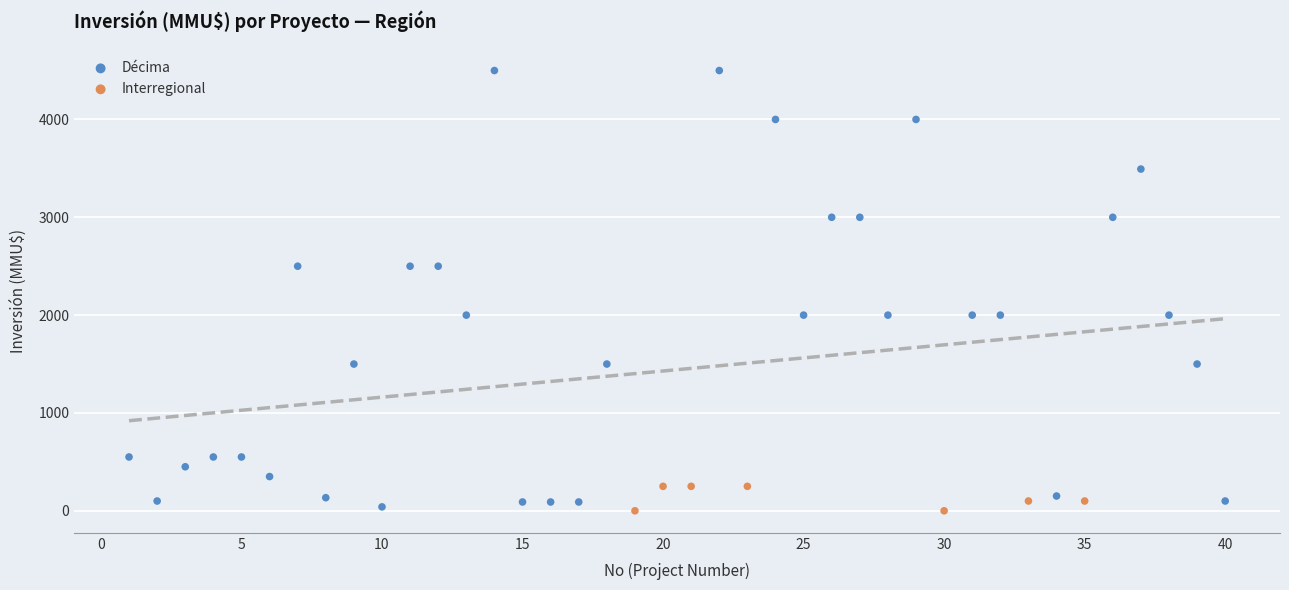

Which series has the largest Y range (max minus min)?

Décima